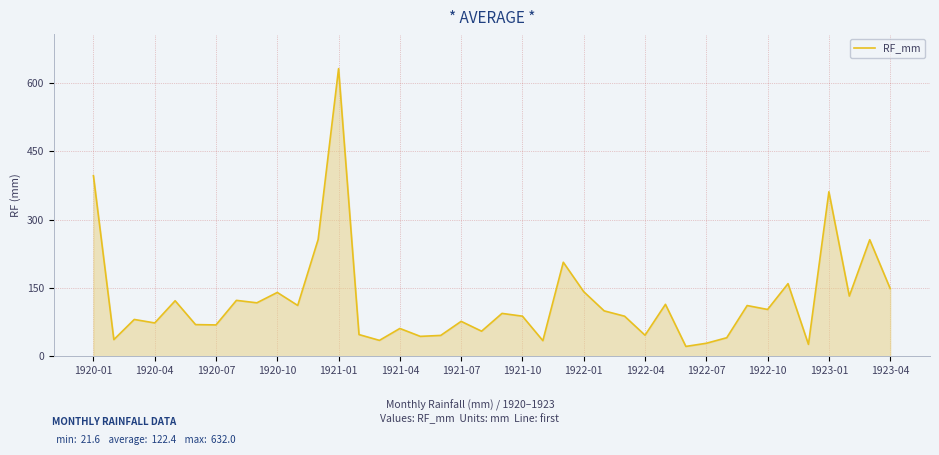

What is the maximum value shown in the chart?

632.0